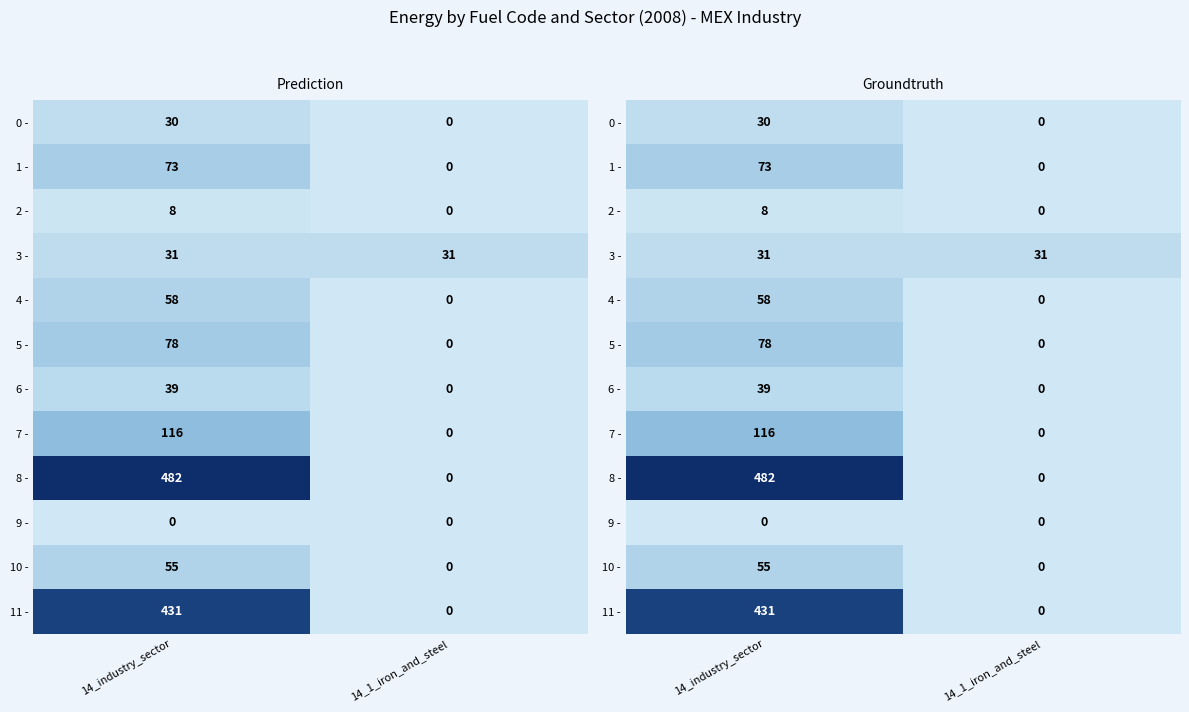

Which series changed the most between 14_industry_sector and 14_1_iron_and_steel?

8 -